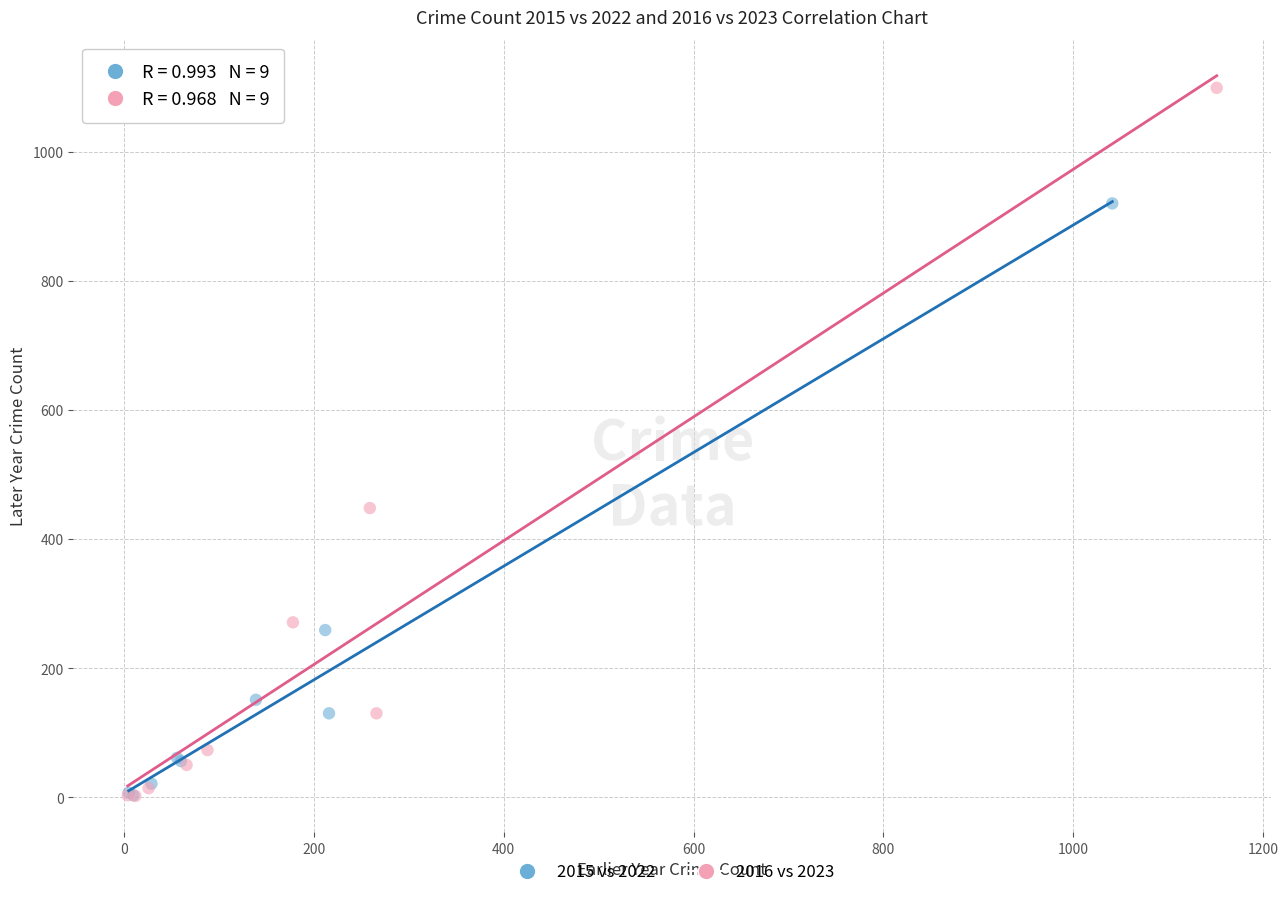

Which series has the largest Y range (max minus min)?

2016 vs 2023